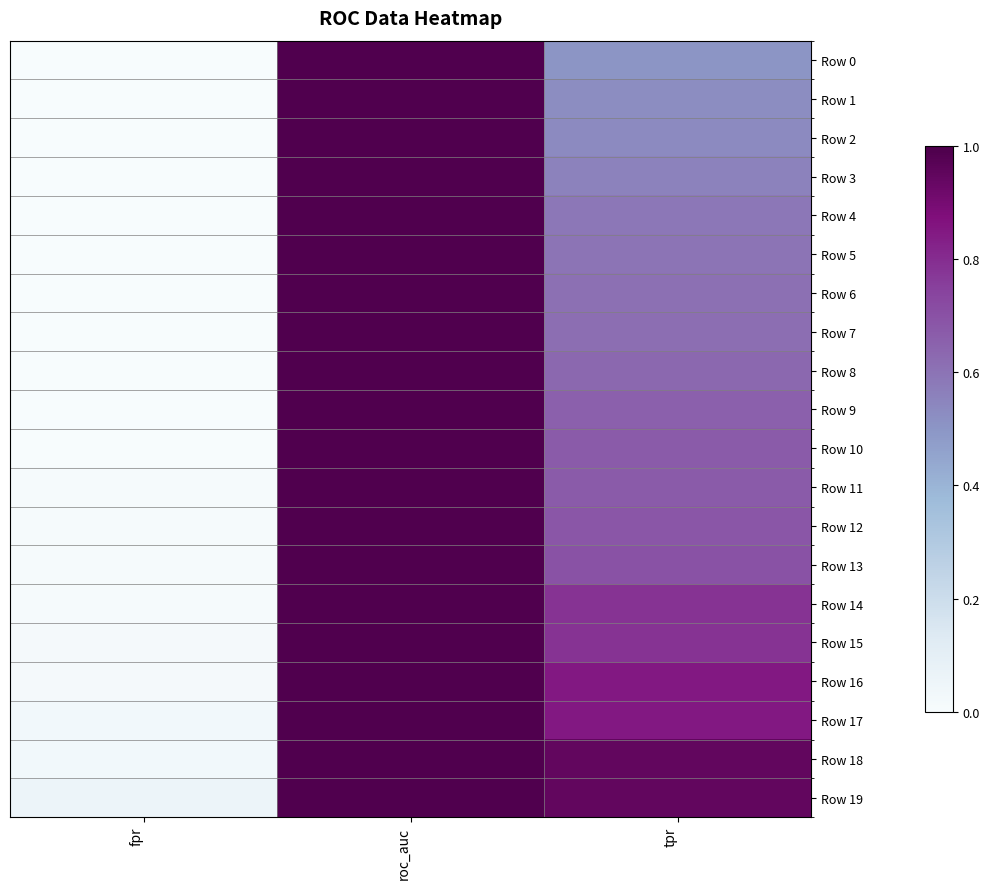

At which category is the sum across all series the highest?

roc_auc